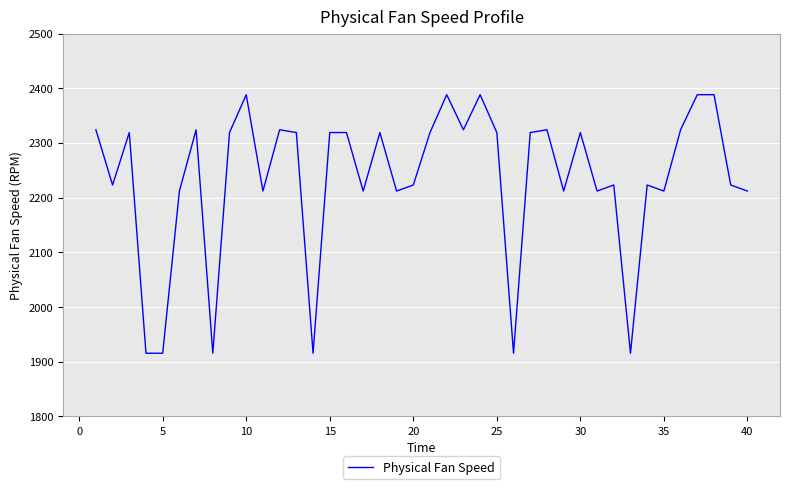

What is the greatest value displayed?

2388.1